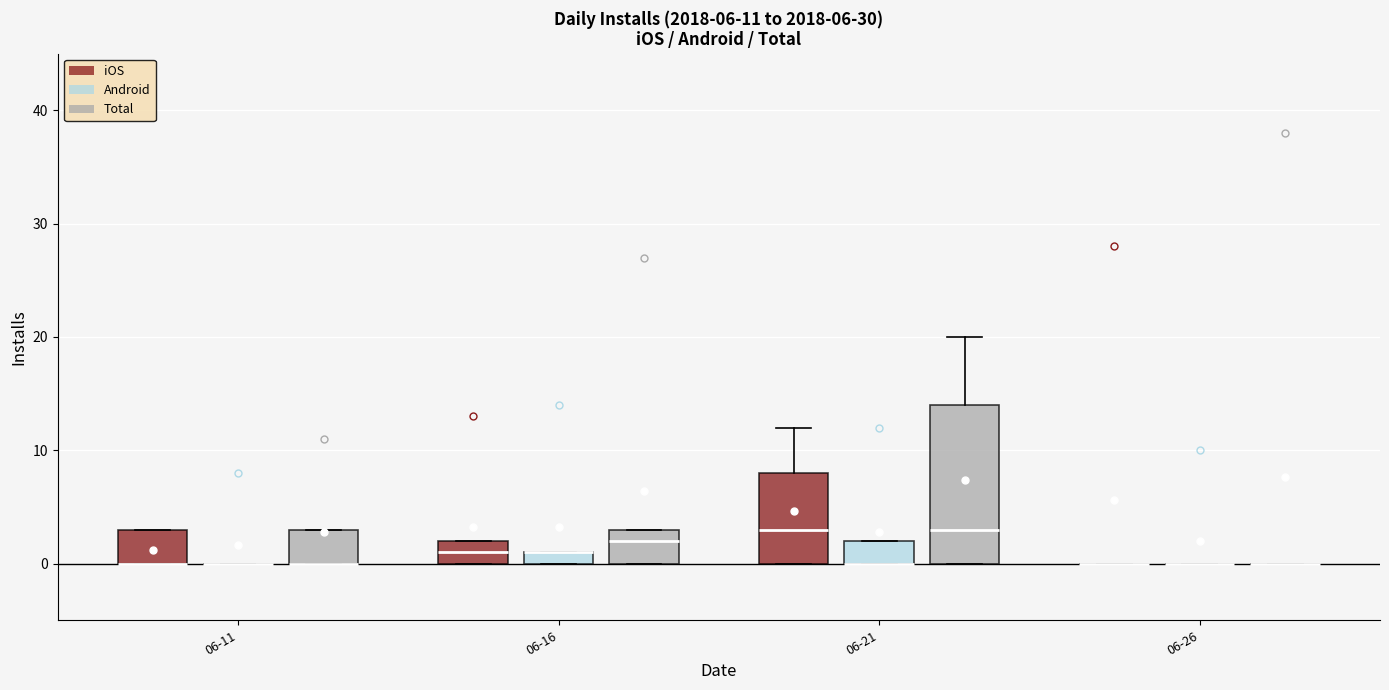

Comparing the boxes themselves (not the whiskers), which one is the tallest?

06-21 (Total)